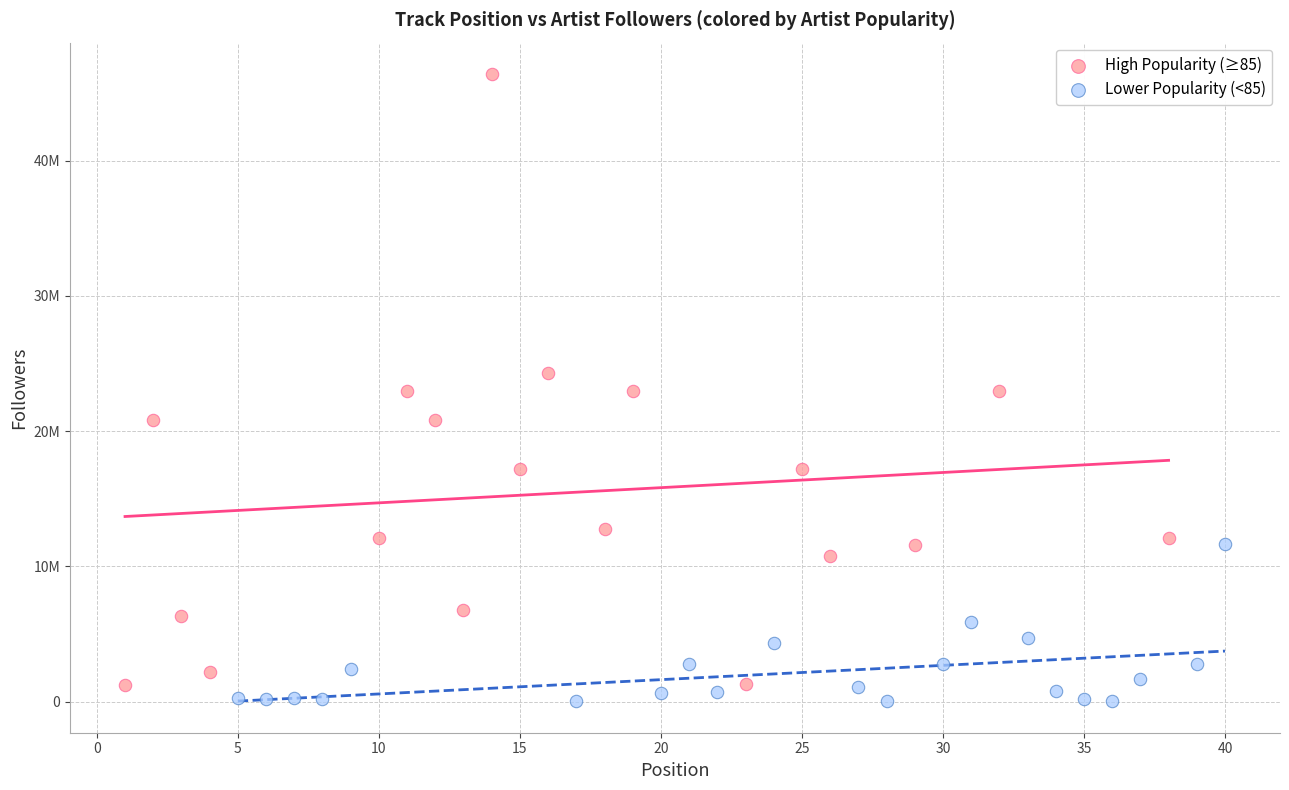

Which series contains the highest Y value?

High Popularity (≥85)